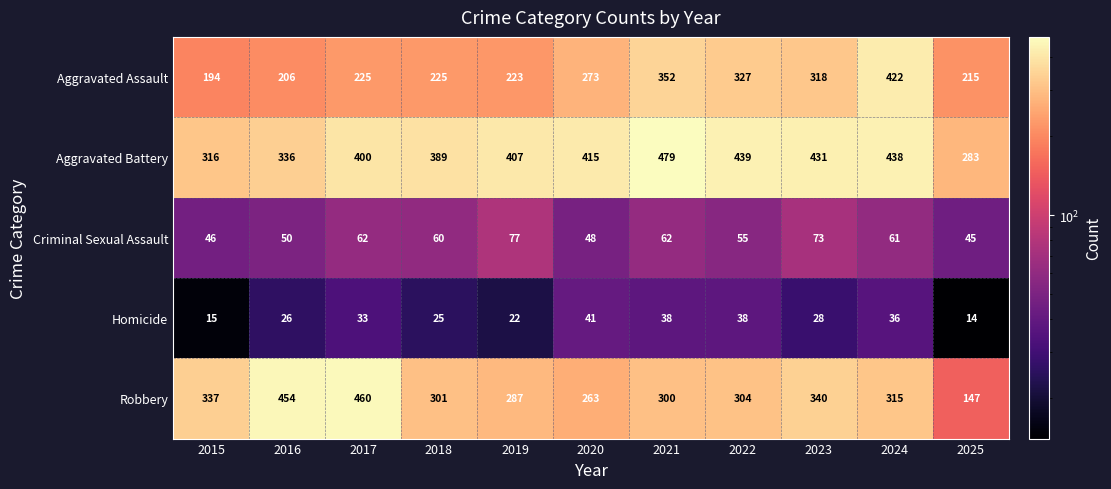

The value of Robbery at 2018 is 301. True or false?

True